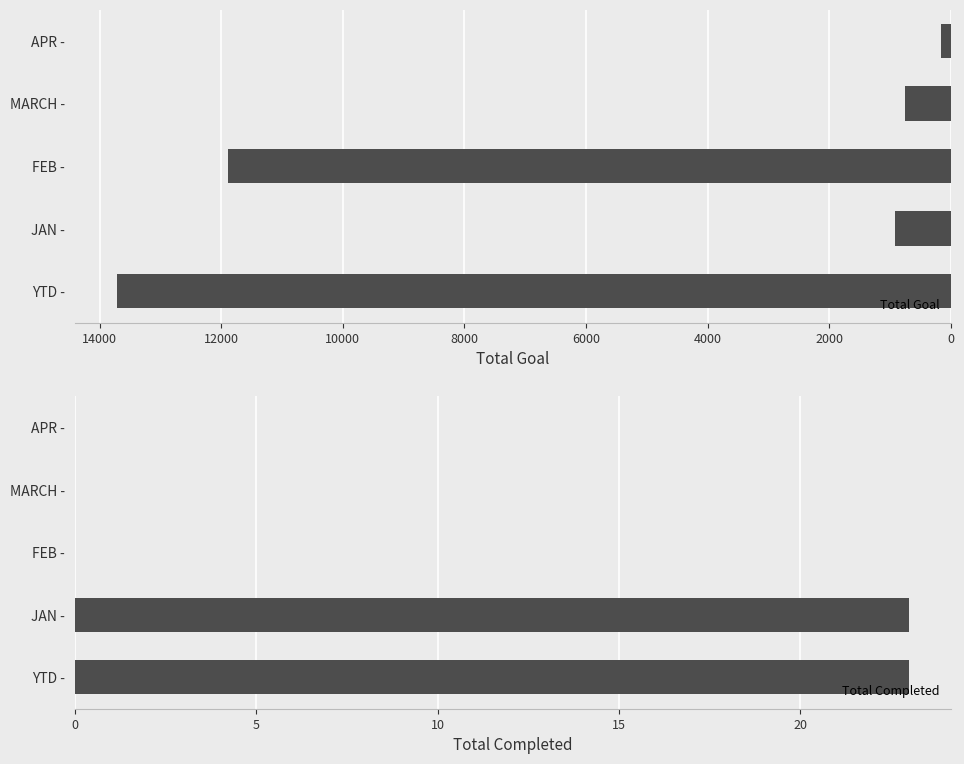

What is the value of the Total Goal bar at the 5th from the left?

159